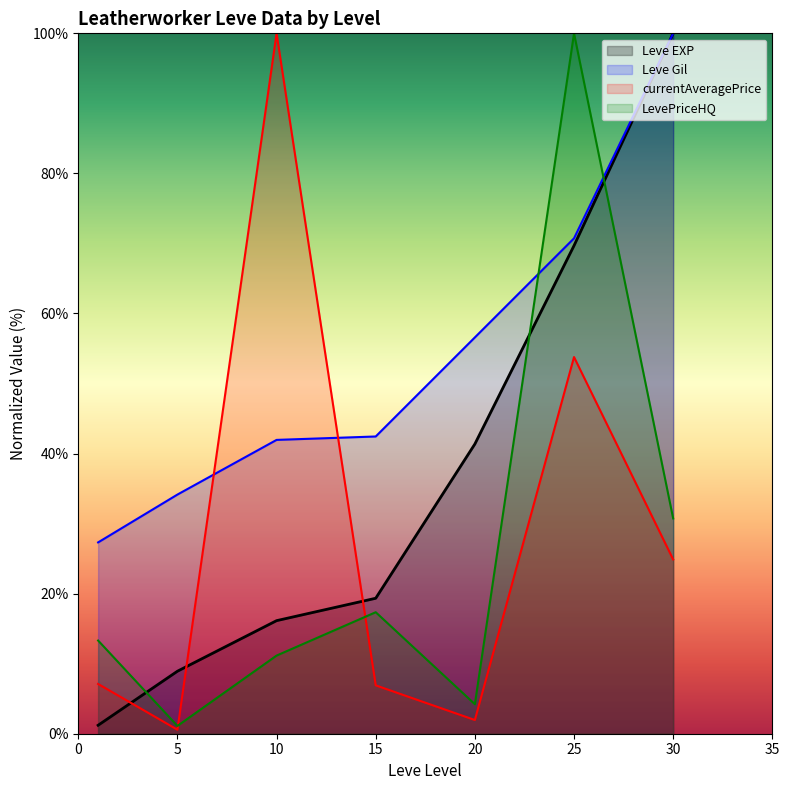

What is the difference between the maximum and second lowest values in the Leve EXP series?

91.1